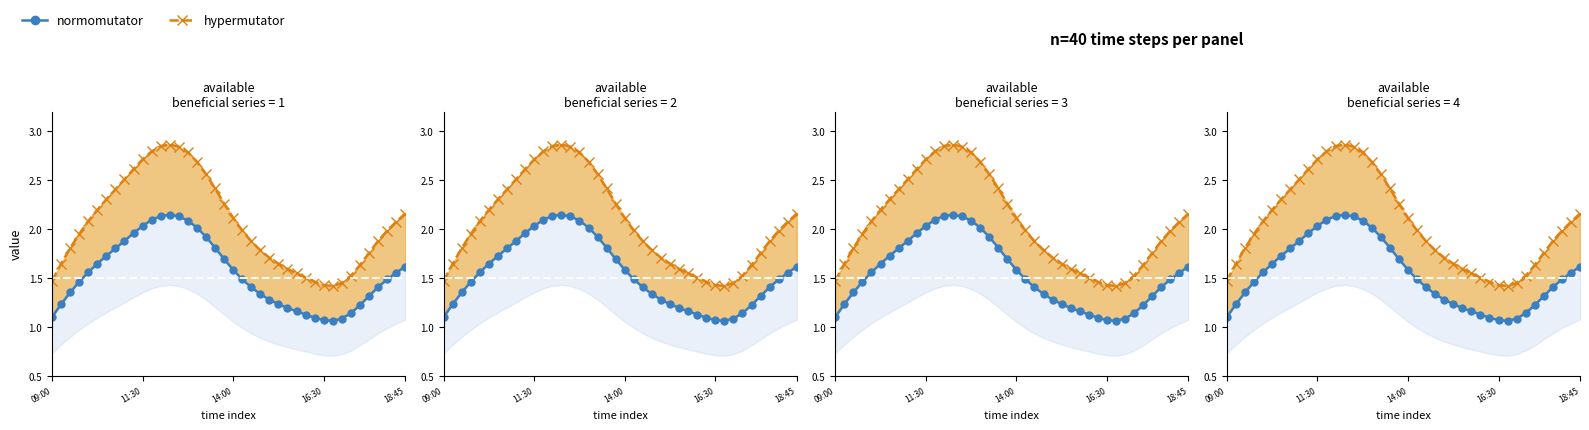

True or false: normomutator line and hypermutator line intersect in this chart.

False